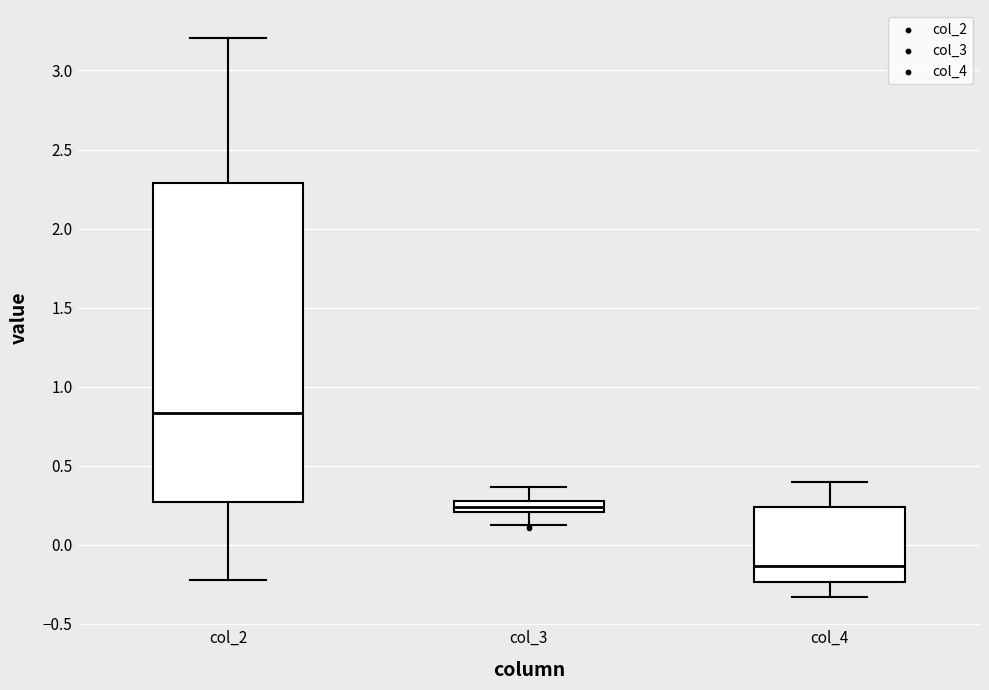

Which box's median line is the highest?

col_2